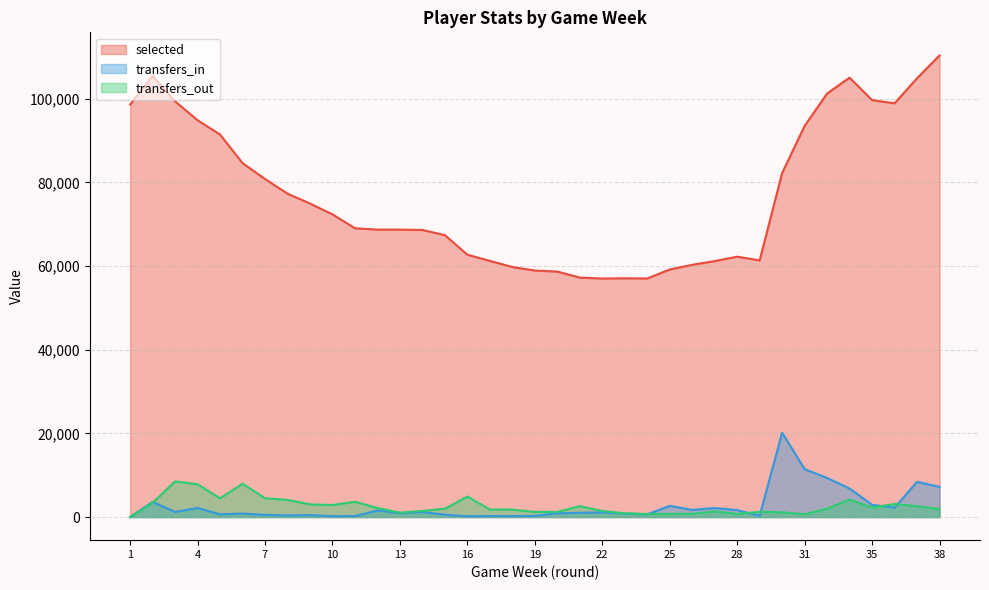

Rank the series by their maximum value, from highest to lowest.

selected, transfers_in, transfers_out